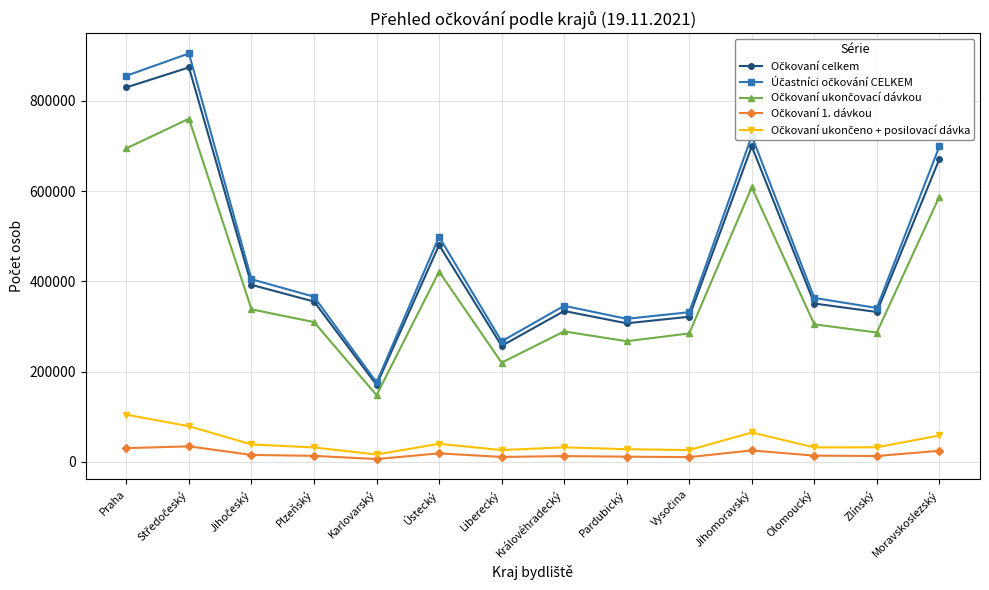

What is the label of the 8th point from the right?

Liberecký